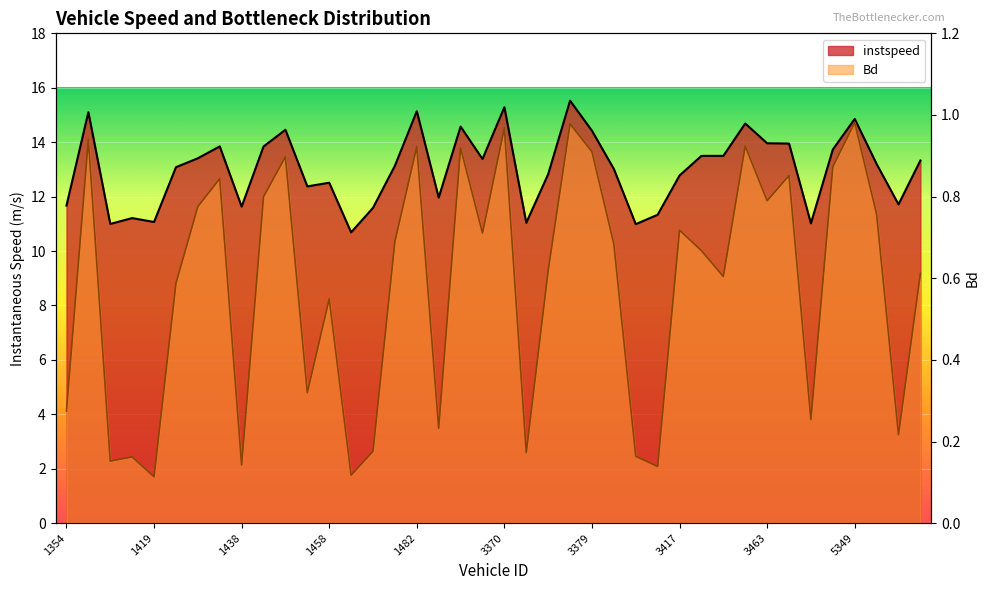

At which label does instspeed first exceed 13?

1377